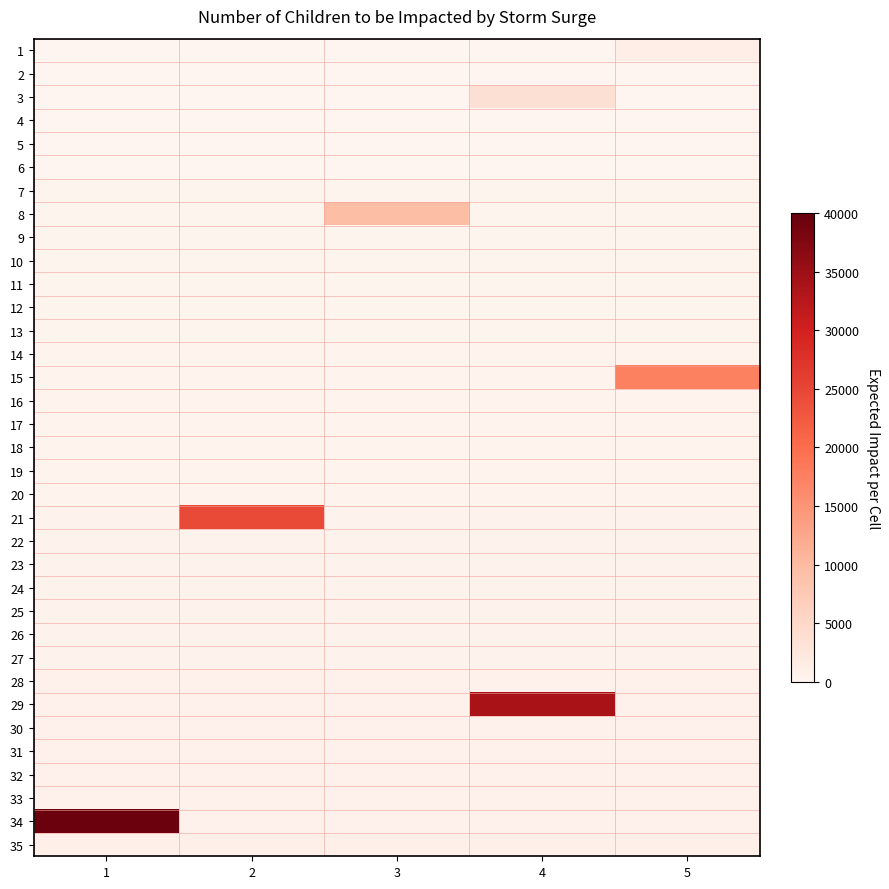

At which category is the sum across all series the highest?

1